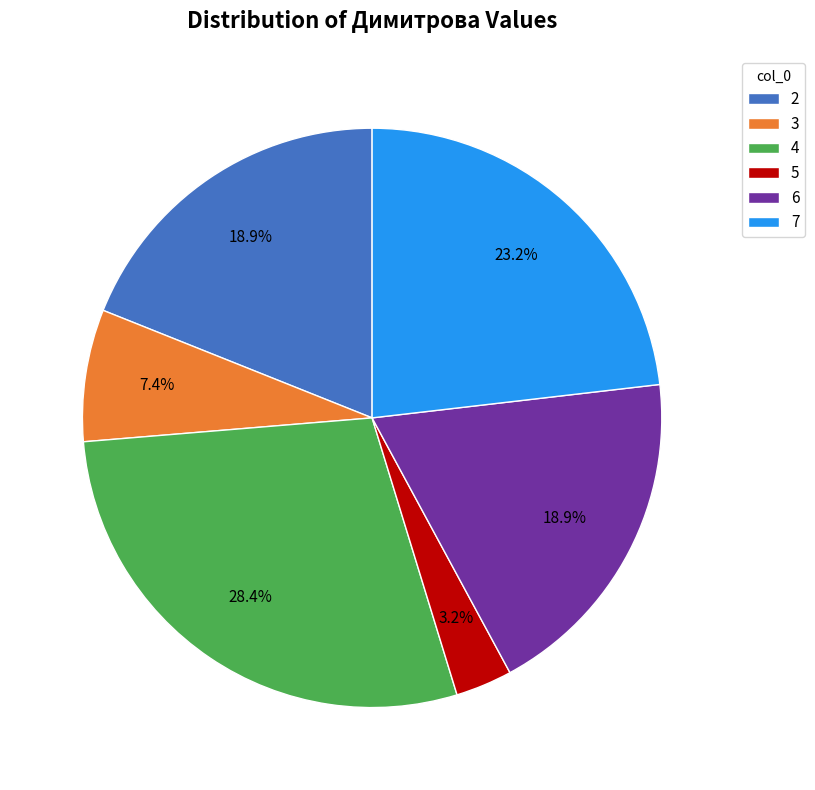

Is the sum of 7 and 2 greater than half?

No